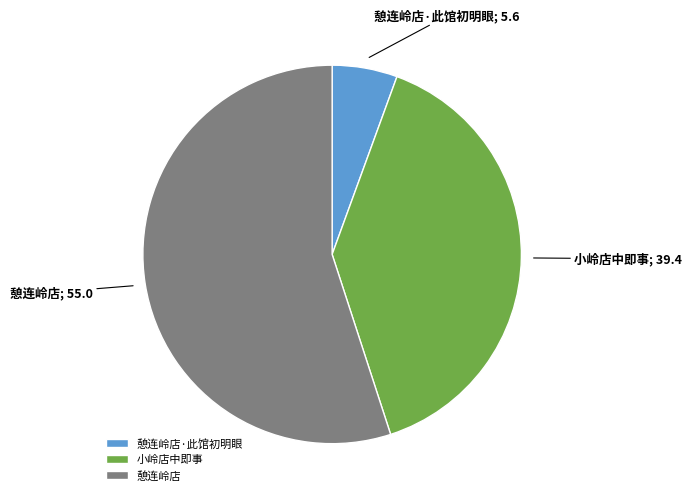

Rank the categories by value from highest to lowest.

憩连岭店, 小岭店中即事, 憩连岭店·此馆初明眼